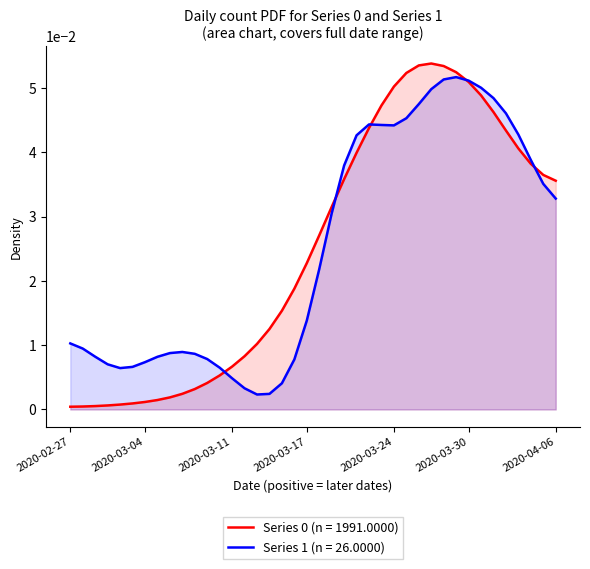

List the labels in order of value, smallest first.

2020-02-27, 2020-02-28, 2020-02-29, 2020-03-01, 2020-03-02, 2020-03-03, 2020-03-04, 2020-03-05, 2020-03-06, 2020-03-07, 2020-03-08, 2020-03-09, 2020-03-10, 2020-03-11, 2020-03-12, 2020-03-13, 2020-03-14, 2020-03-15, 2020-03-16, 2020-03-17, 2020-03-18, 2020-03-19, 2020-04-06, 2020-03-20, 2020-04-05, 2020-04-04, 2020-03-21, 2020-04-03, 2020-04-02, 2020-03-22, 2020-04-01, 2020-03-23, 2020-03-31, 2020-03-24, 2020-03-30, 2020-03-25, 2020-03-29, 2020-03-28, 2020-03-26, 2020-03-27